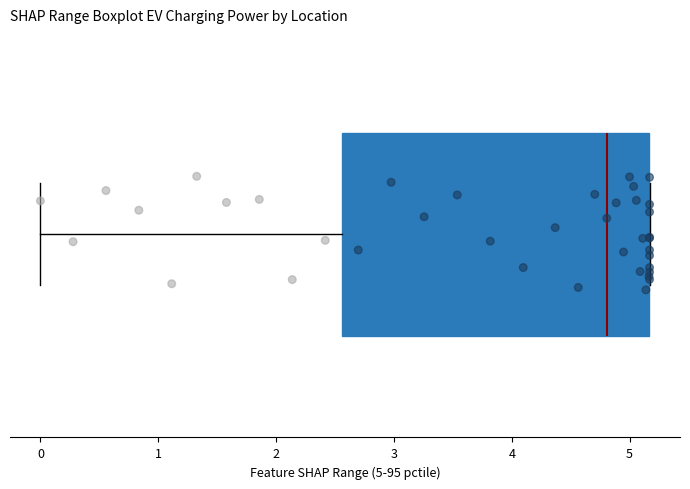

Read this box plot against the x-axis: the position of the median line, the range covered by the box, and the ends of both whiskers. The values are not printed on the chart, so give them approximately, as read against the axis.

median 4.8, box 2.6 to 5.2, whiskers 0.0 to 5.2